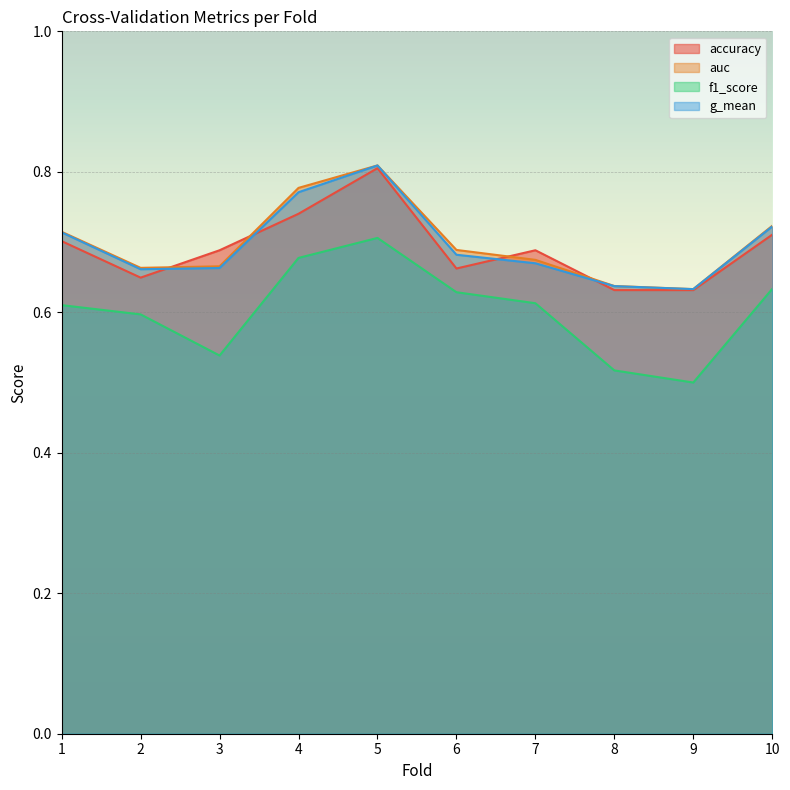

What is the difference between the second highest and second lowest values in the g_mean series?

0.1